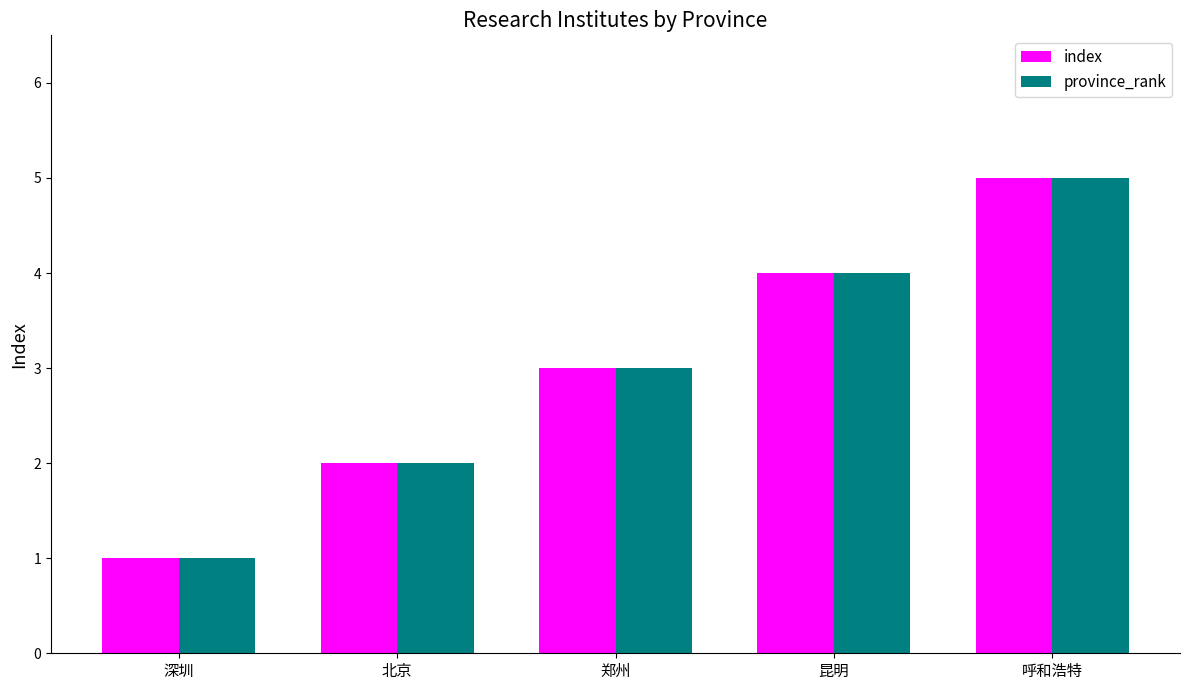

What is the smallest value displayed?

1